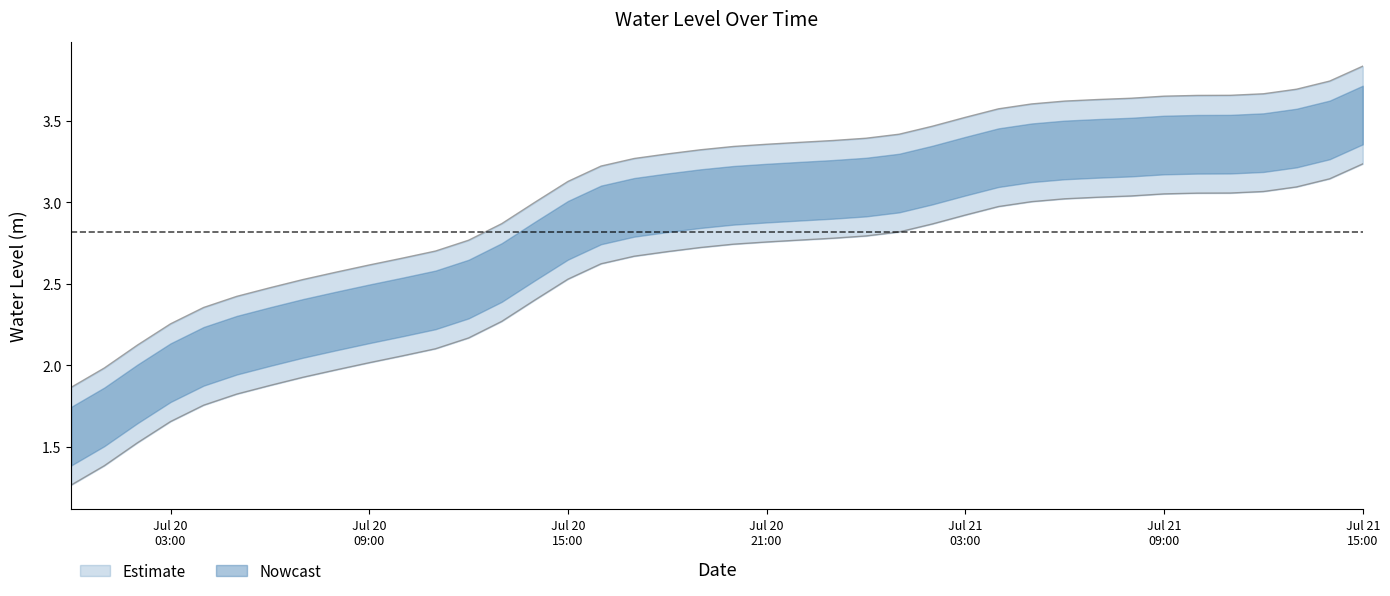

What is the label of the 18th point from the left?

2023-07-20 17:00:00